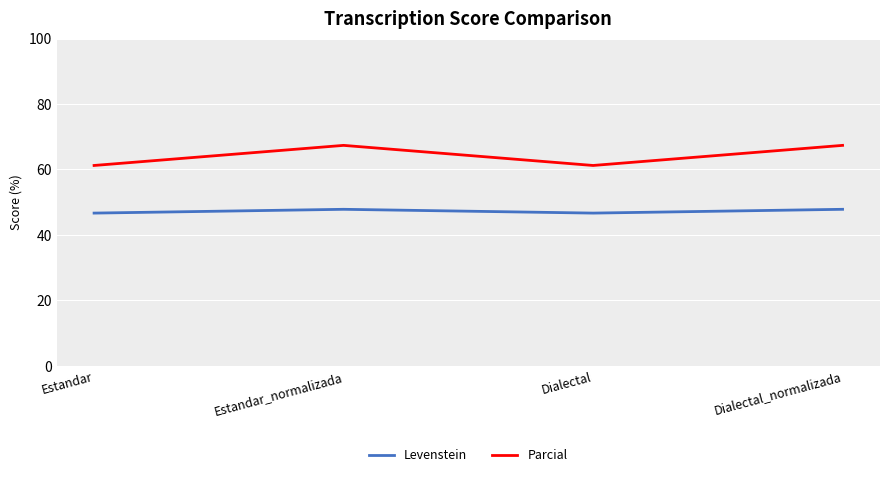

Reading left to right, list all the values displayed in this chart.

Levenstein: Estandar=46.7	Estandar_normalizada=47.8	Dialectal=46.7	Dialectal_normalizada=47.8
Parcial: Estandar=61.2	Estandar_normalizada=67.4	Dialectal=61.2	Dialectal_normalizada=67.4